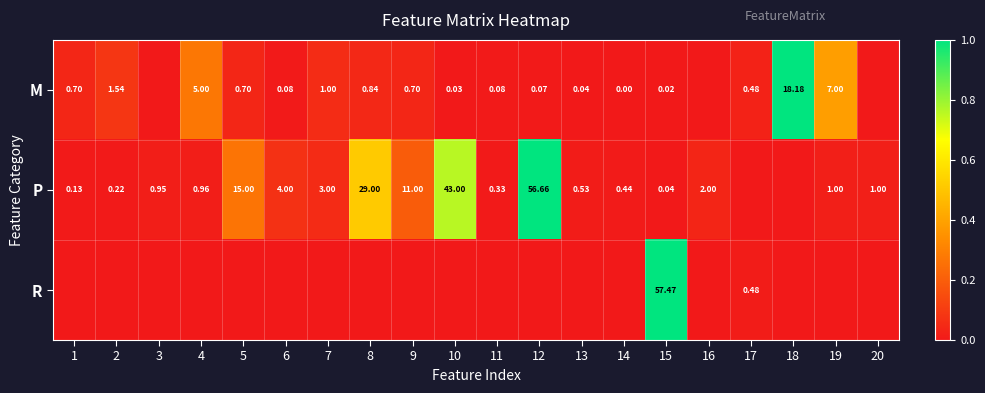

Is the value of M at 7 greater than the value of P at 16?

No